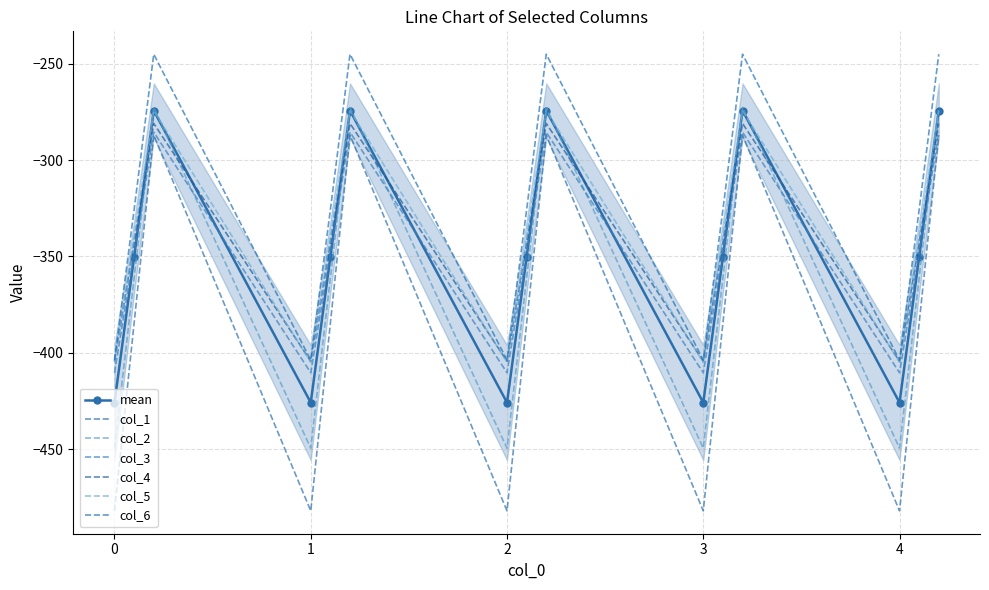

Is this an area chart (filled region under the line)?

No